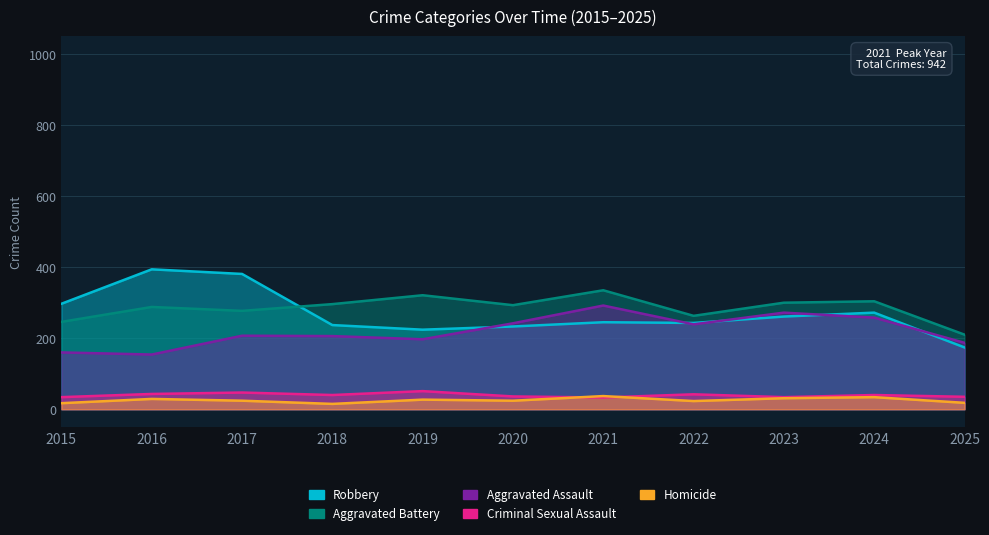

In Robbery, how many points are higher than both neighbors (excluding endpoints)?

3